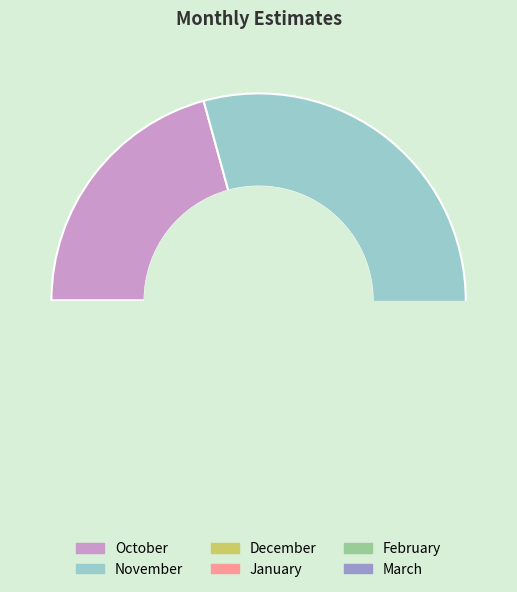

To the nearest percent, what is the average slice percentage?

17%